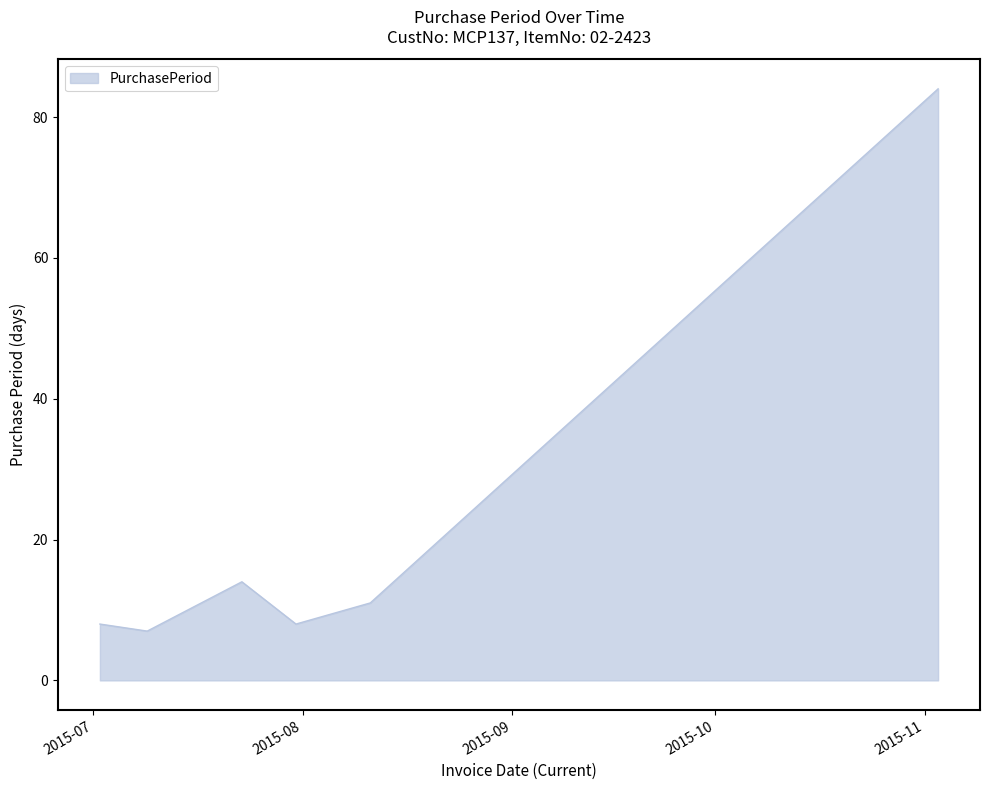

What is the maximum value shown in the chart?

84